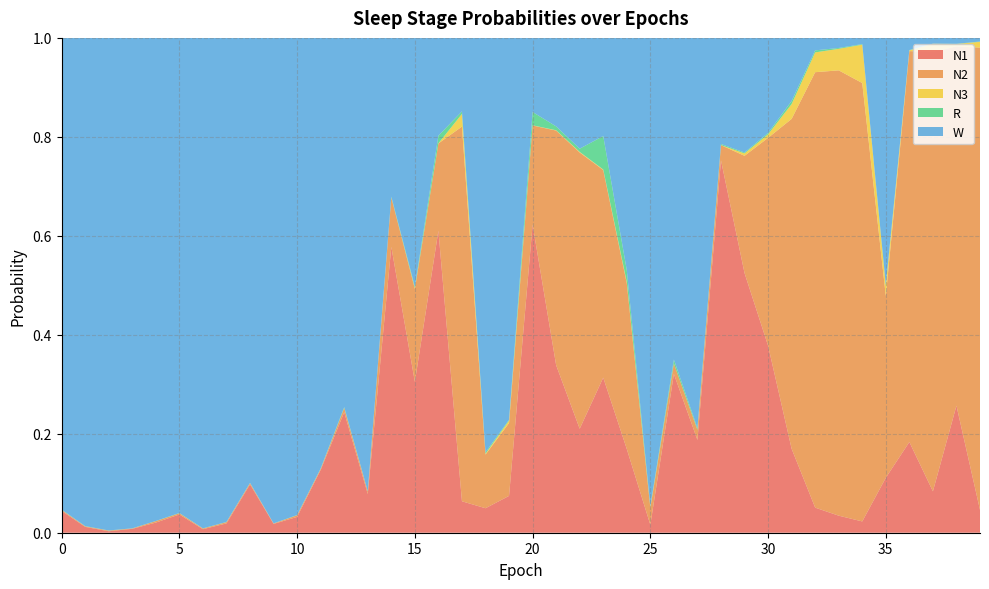

Reading right to left, transcribe all the data shown in this chart.

N1: 0.0	0.3	0.1	0.2	0.1	0.0	0.0	0.1	0.2	0.4	0.5	0.8	0.2	0.3	0.0	0.2	0.3	0.2	0.3	0.6	0.1	0.0	0.1	0.6	0.3	0.6	0.1	0.2	0.1	0.0	0.0	0.1	0.0	0.0	0.0	0.0	0.0	0.0	0.0	0.0
N2: 0.9	0.7	0.9	0.8	0.4	0.9	0.9	0.9	0.7	0.4	0.2	0.0	0.0	0.0	0.0	0.3	0.4	0.6	0.5	0.2	0.1	0.1	0.8	0.2	0.2	0.1	0.0	0.0	0.0	0.0	0.0	0.0	0.0	0.0	0.0	0.0	0.0	0.0	0.0	0.0
N3: 0.0	0.0	0.0	0.0	0.0	0.1	0.0	0.0	0.0	0.0	0.0	0.0	0.0	0.0	0.0	0.0	0.0	0.0	0.0	0.0	0.0	0.0	0.0	0.0	0.0	0.0	0.0	0.0	0.0	0.0	0.0	0.0	0.0	0.0	0.0	0.0	0.0	0.0	0.0	0.0
R: 0.0	0.0	0.0	0.0	0.0	0.0	0.0	0.0	0.0	0.0	0.0	0.0	0.0	0.0	0.0	0.0	0.1	0.0	0.0	0.0	0.0	0.0	0.0	0.0	0.0	0.0	0.0	0.0	0.0	0.0	0.0	0.0	0.0	0.0	0.0	0.0	0.0	0.0	0.0	0.0
W: 0.0	0.0	0.0	0.0	0.5	0.0	0.0	0.0	0.1	0.2	0.2	0.2	0.8	0.7	0.9	0.5	0.2	0.2	0.2	0.1	0.8	0.8	0.1	0.2	0.5	0.3	0.9	0.7	0.9	1.0	1.0	0.9	1.0	1.0	1.0	1.0	1.0	1.0	1.0	1.0